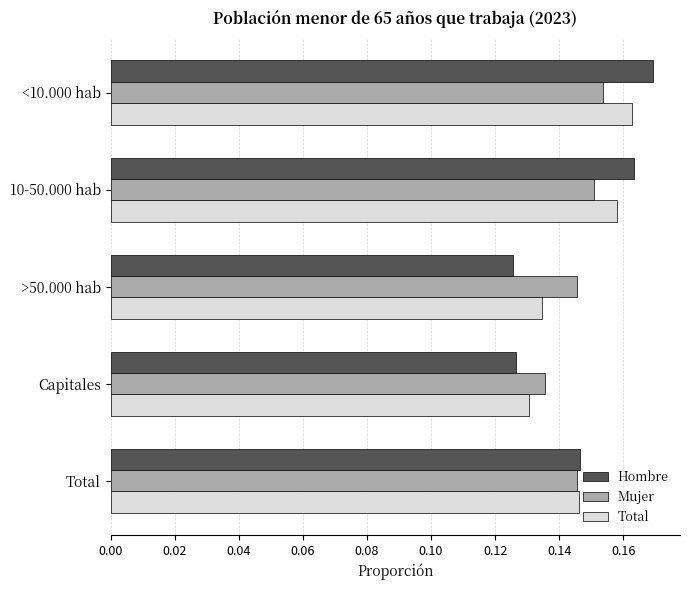

What is the total value across all series at <10.000 hab?

0.5